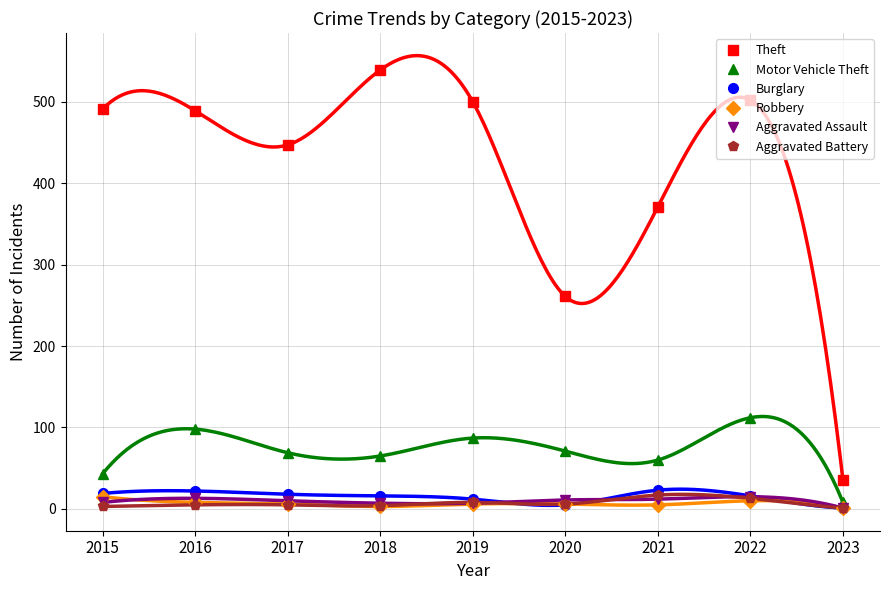

True or false: Theft and Robbery cross at least once.

False